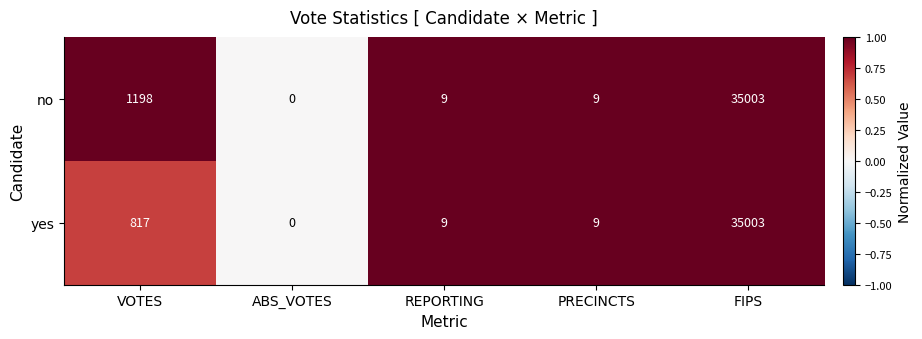

What is the sum of the no values at REPORTING and PRECINCTS?

18